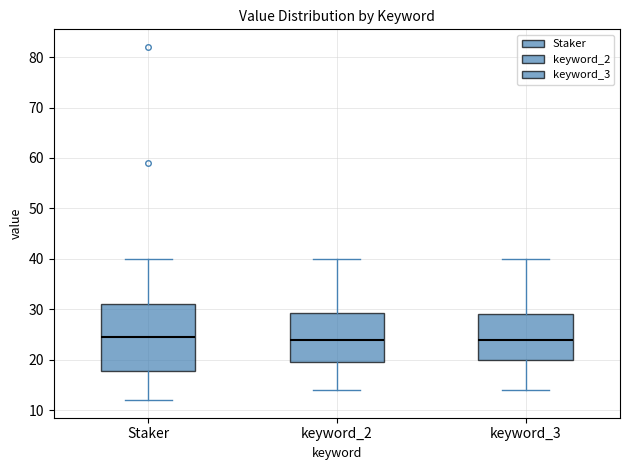

Where does the upper whisker of the box for keyword_3 end on the y-axis? The values are not printed on the chart, so give them approximately, as read against the axis.

40